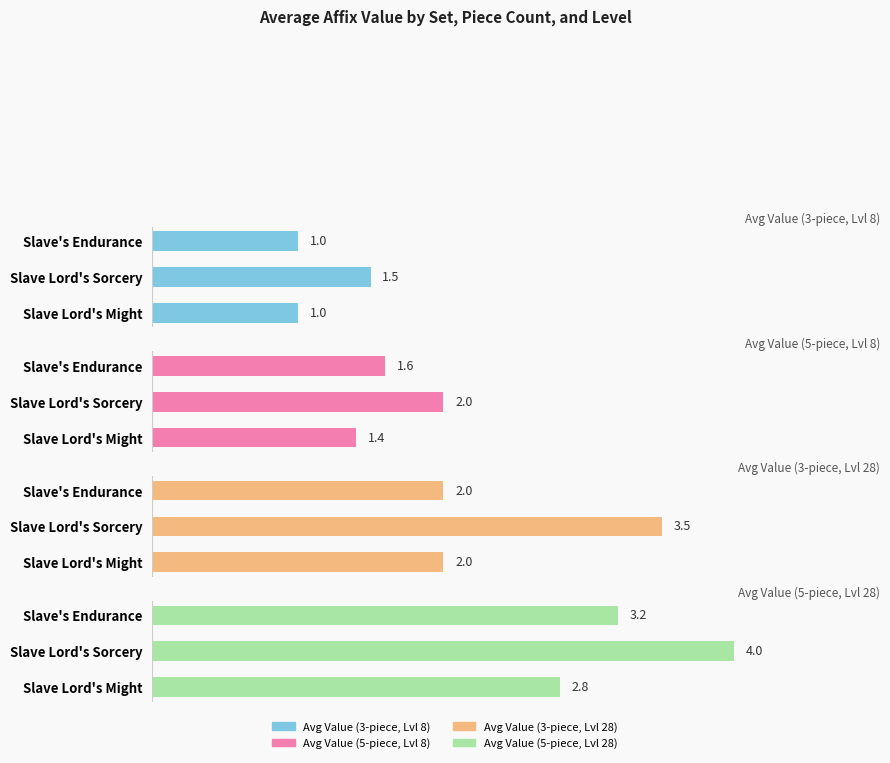

Which series has the largest total across all categories?

Avg Value (5-piece, Lvl 28)